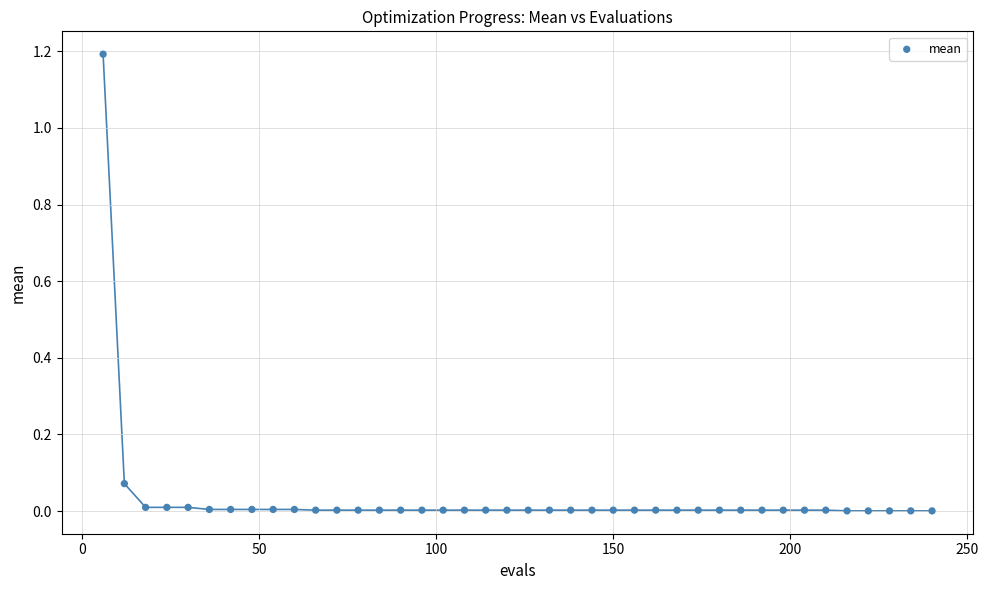

What is the range of Y values (max minus min)?

1.2